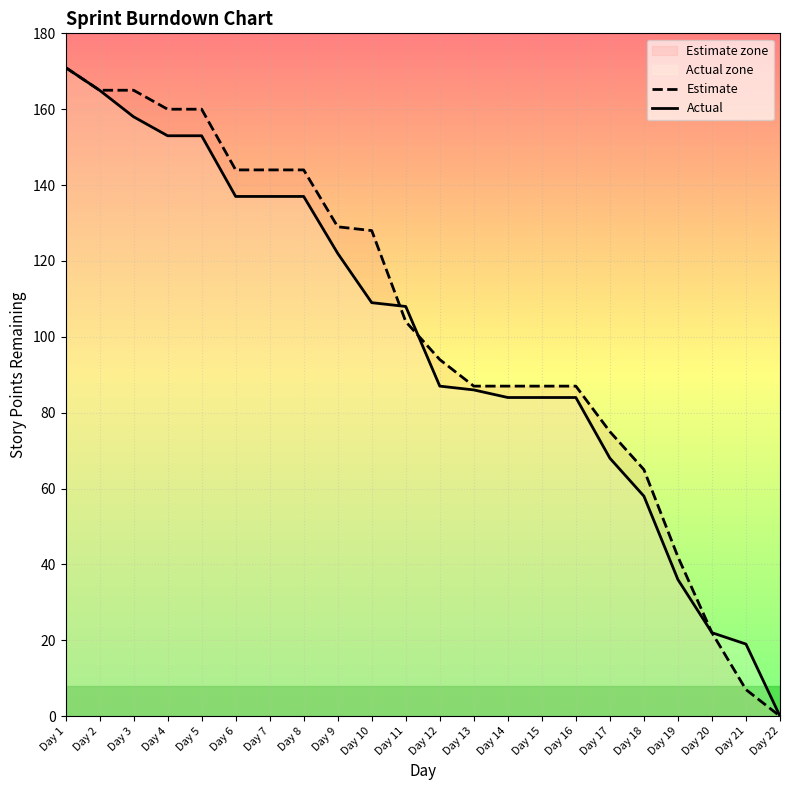

Reading left to right, what are all the values shown in this chart?

Estimate: 171	165	165	160	160	144	144	144	129	128	104	94	87	87	87	87	75	65	42	22	7	0
Actual: 171	165	158	153	153	137	137	137	122	109	108	87	86	84	84	84	68	58	36	22	19	0